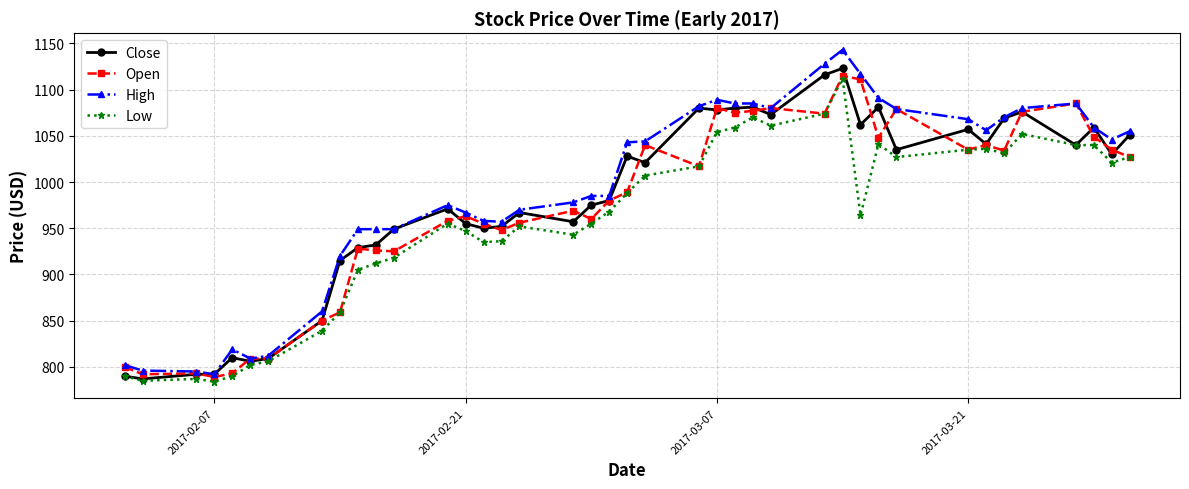

Is this an area chart (filled region under the line)?

No